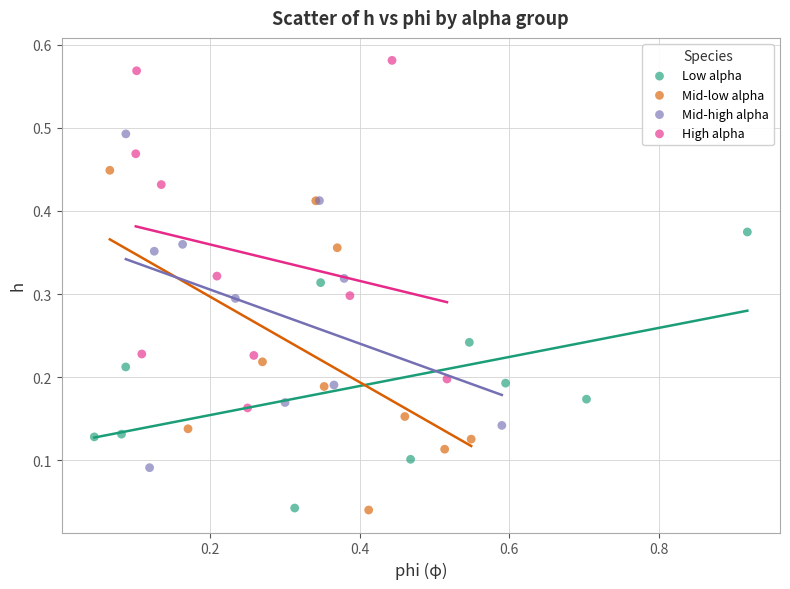

What are all the series names shown in the legend?

Low alpha, Mid-low alpha, Mid-high alpha, High alpha